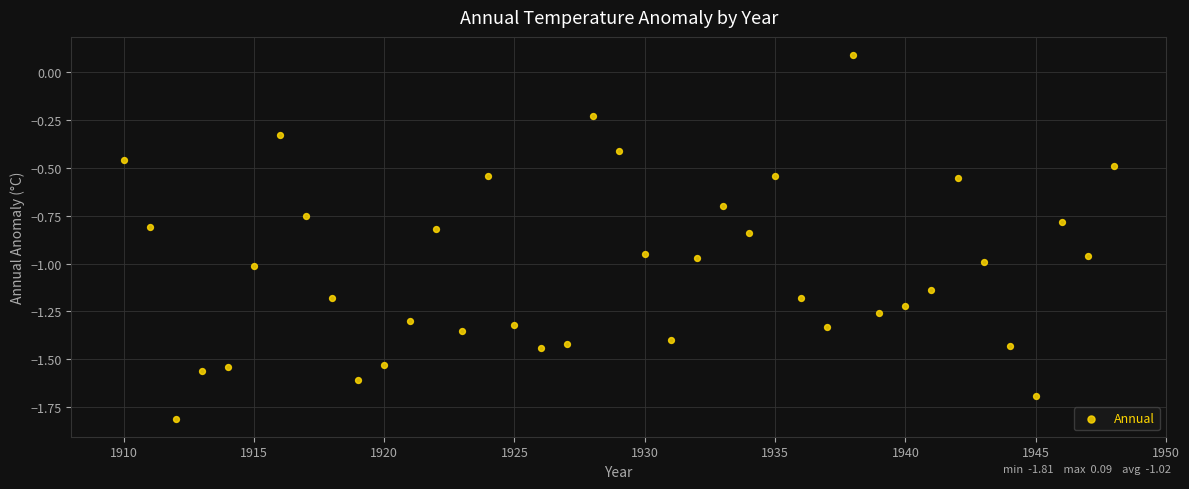

What is the range of X values (max minus min)?

38.0